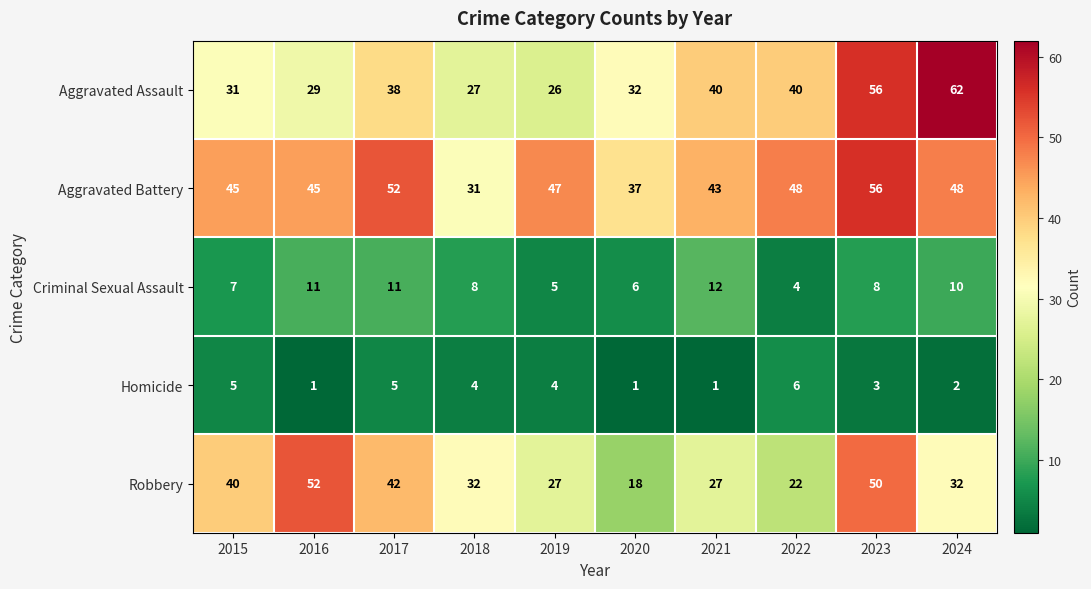

How many data points does each series have?

10